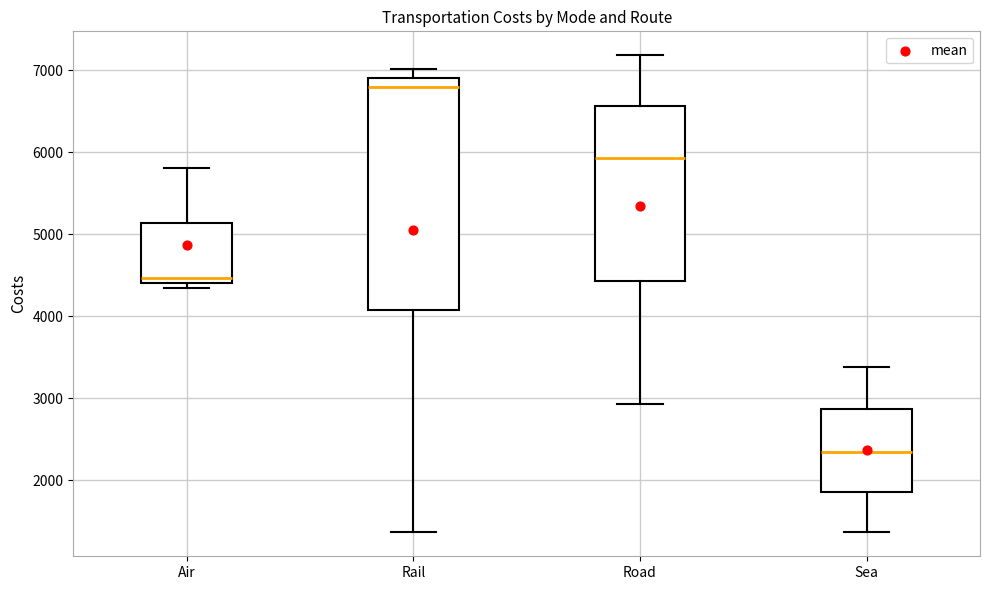

Which box's median line is the highest?

Rail